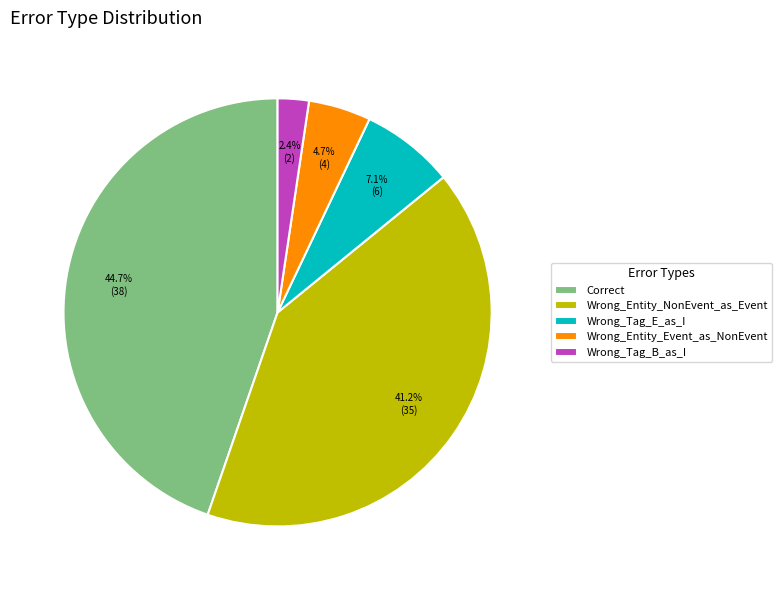

What is the total percentage of Wrong_Entity_Event_as_NonEvent and Correct?

49.4%